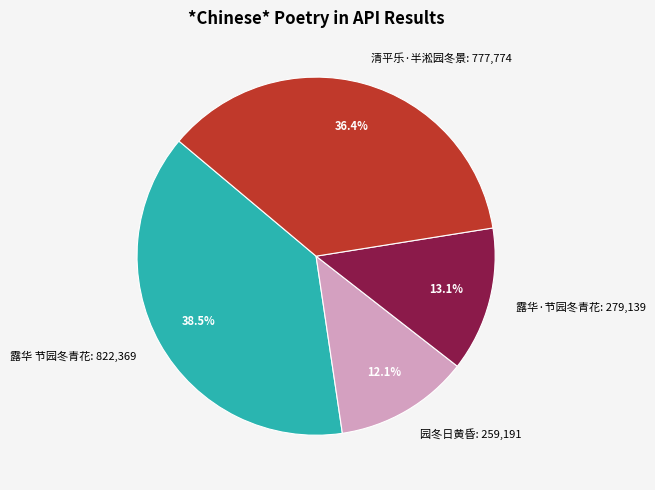

What is the smallest slice in the pie chart?

园冬日黄昏